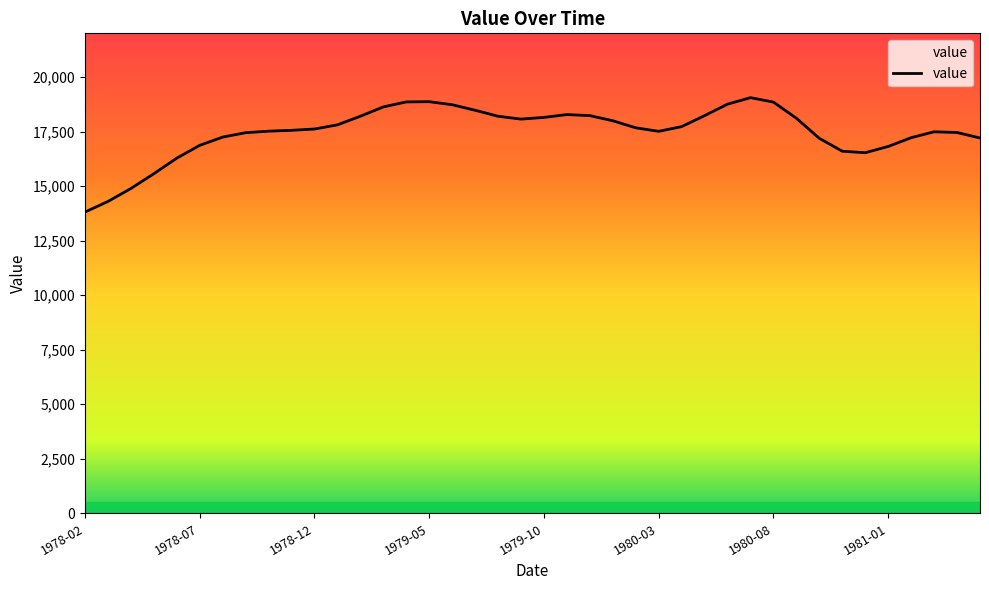

How many data points are above 17670?

19